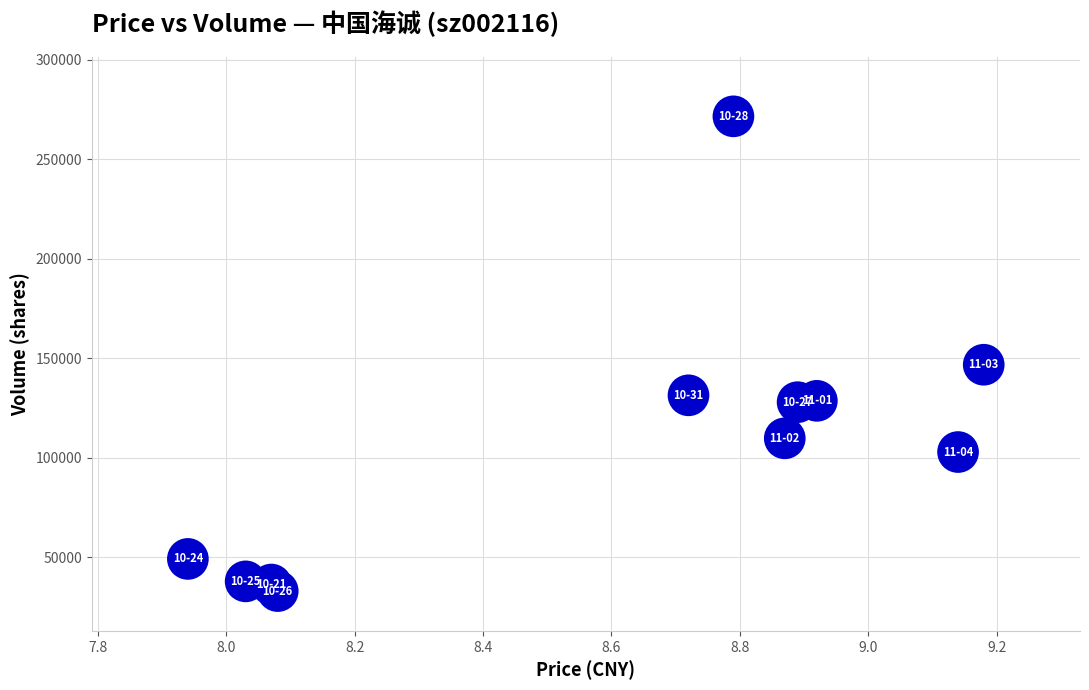

What Y value in the scatter plot is closest to 152348?

146809